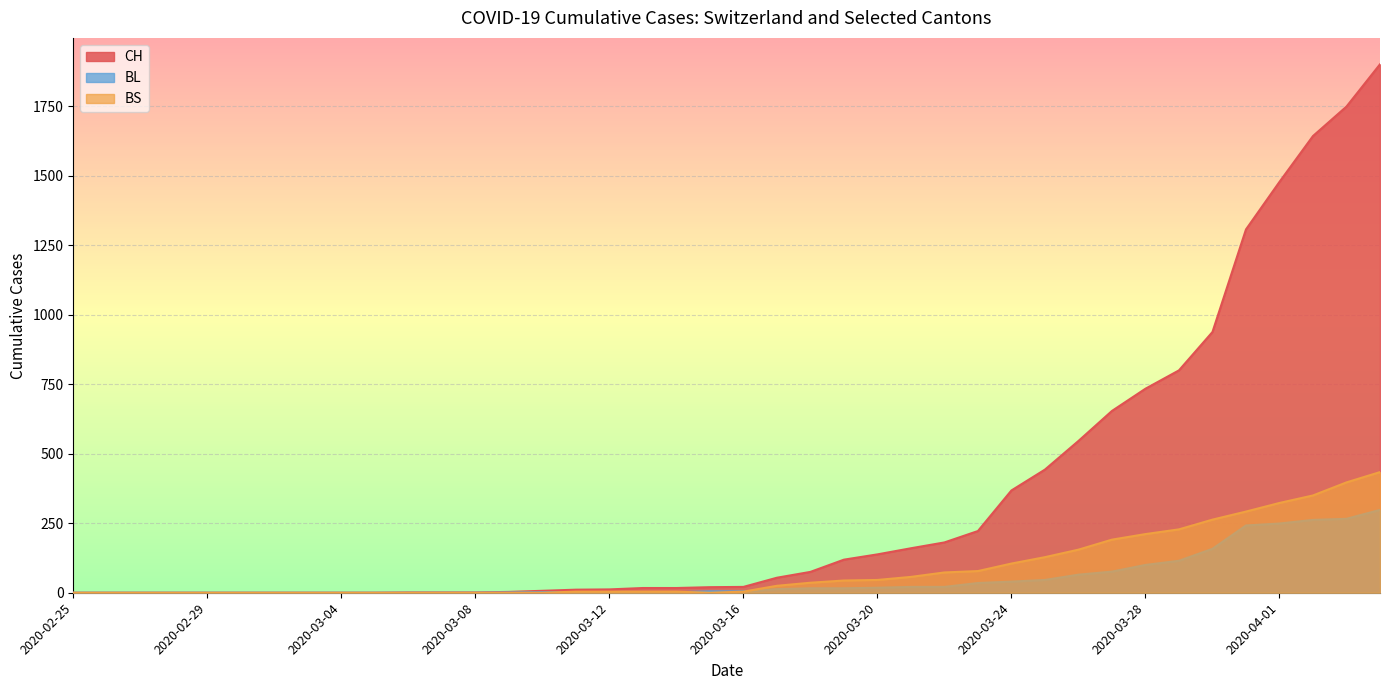

In BS, how many points are lower than both neighbors (excluding endpoints)?

1